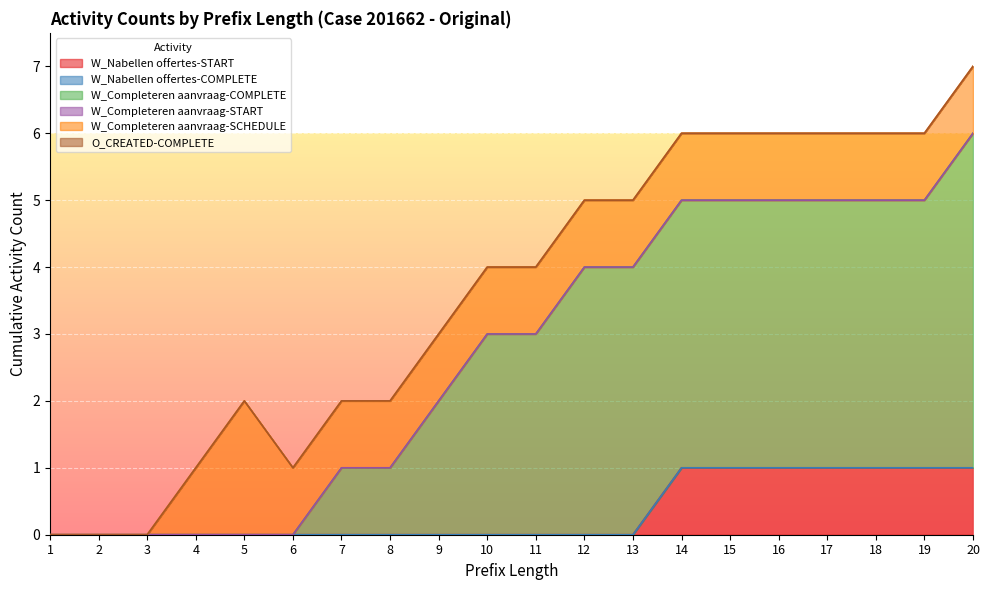

The value of W_Completeren aanvraag-COMPLETE at 7 is 2. True or false?

False